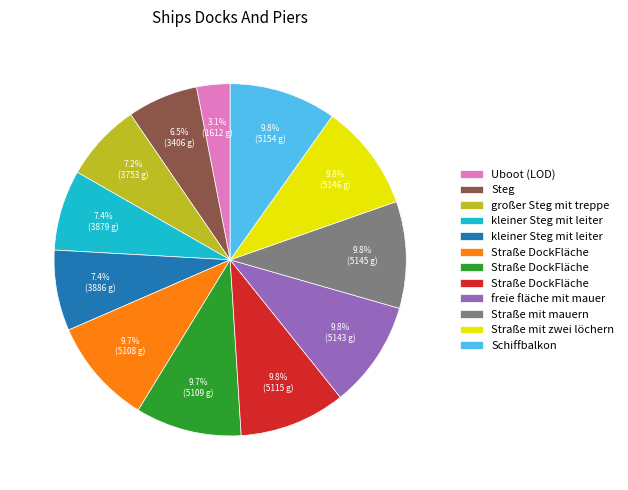

Does any single category account for the majority?

No